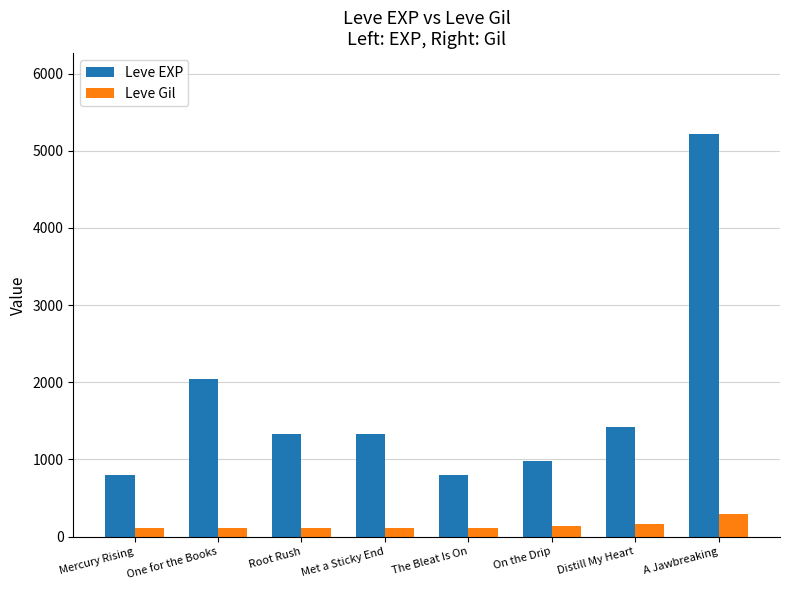

Which series has the widest spread of values?

Leve EXP